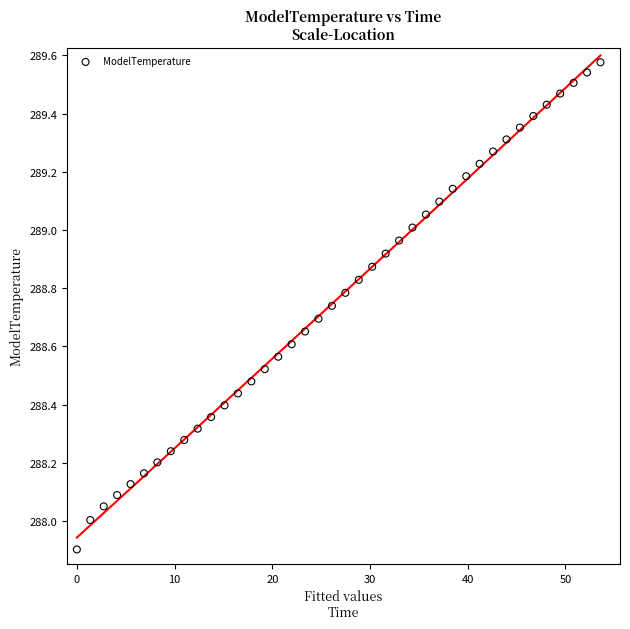

What is the range of Y values (max minus min)?

1.7